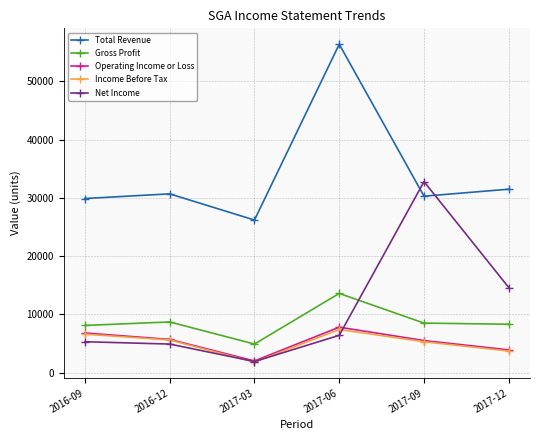

What is the value of the Gross Profit point at the 4th from the left?

13600